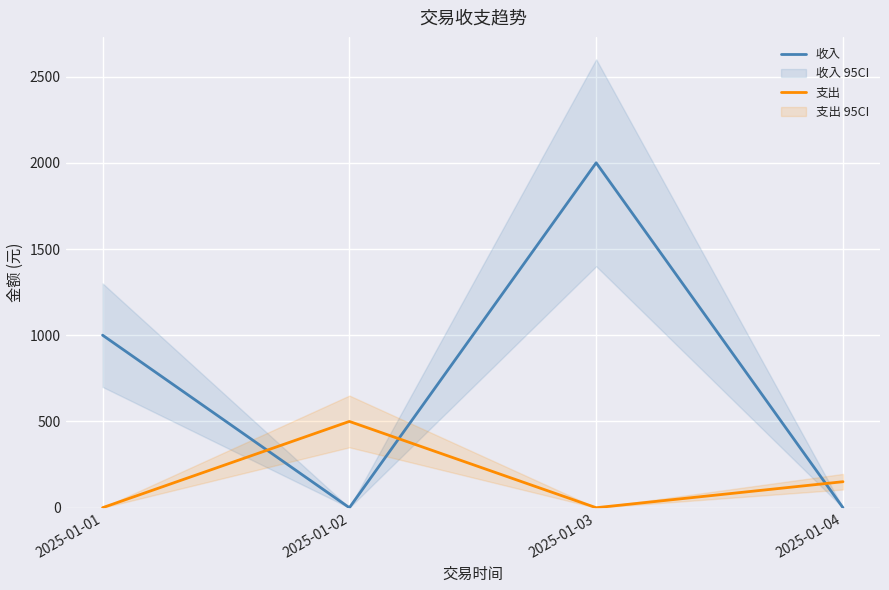

At which category does the chart reach its minimum across all series?

2025-01-02